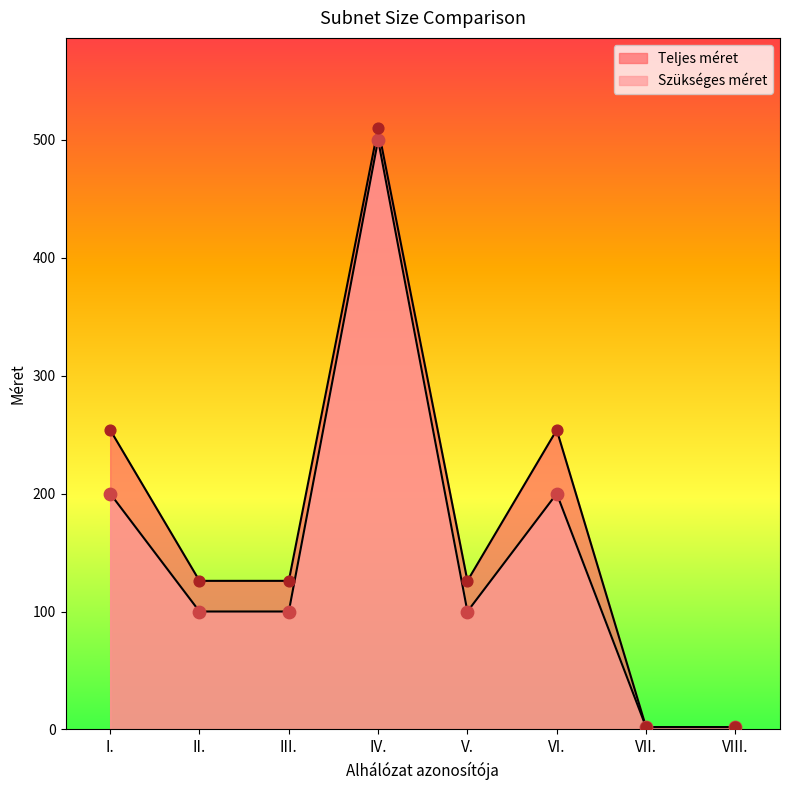

What is the total value across all series at IV.?

1010